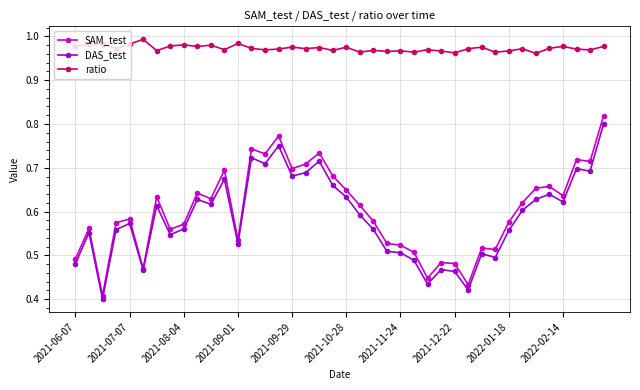

True or false: ratio has more than 0 points higher than both neighbors.

True